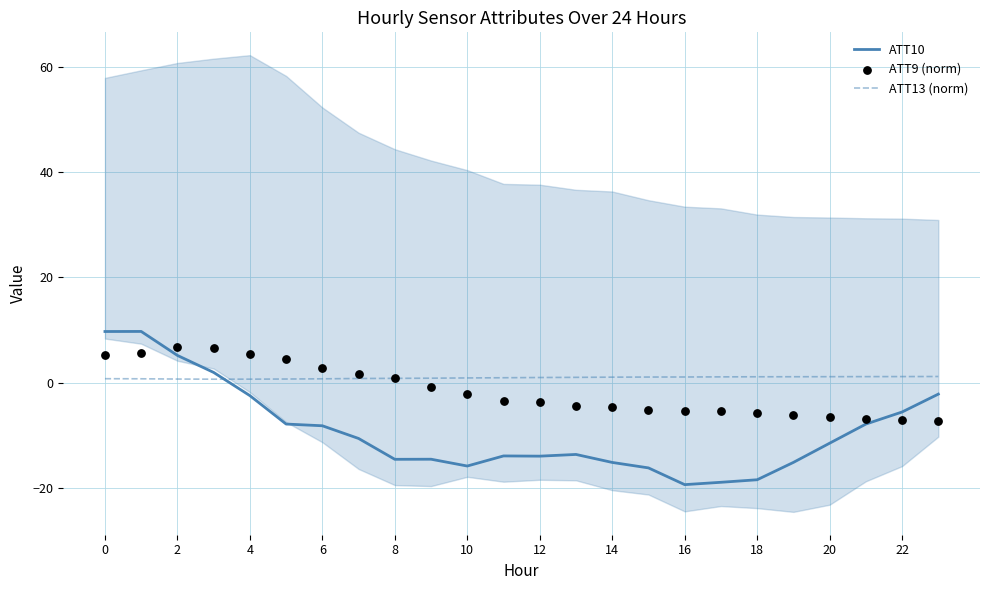

What are all the series names shown in the legend?

ATT10, ATT13 (norm), ATT9 (norm)